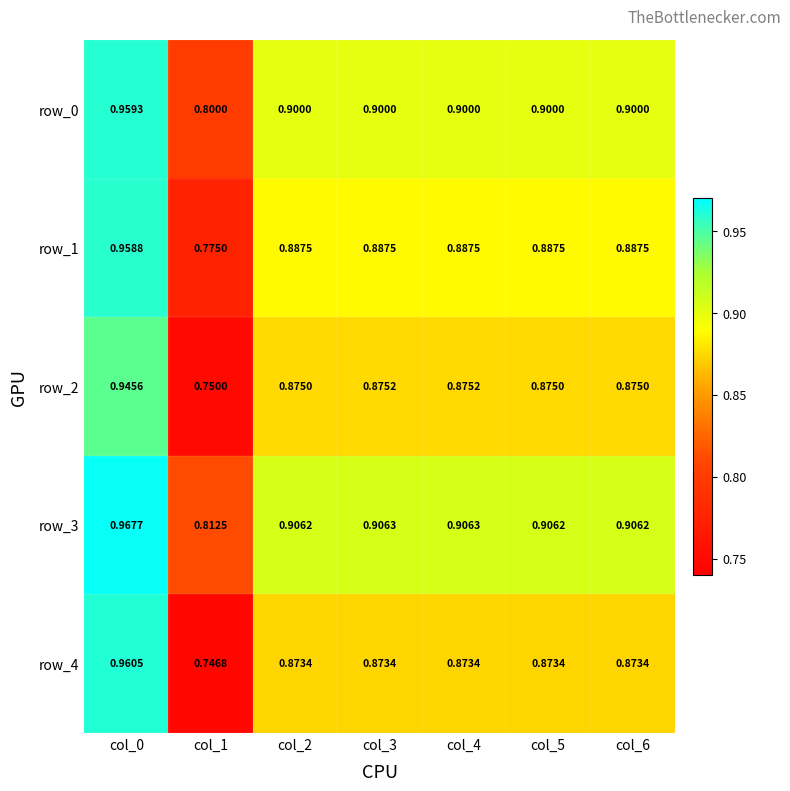

Is the value of row_0 at col_5 greater than the value of row_4 at col_4?

Yes